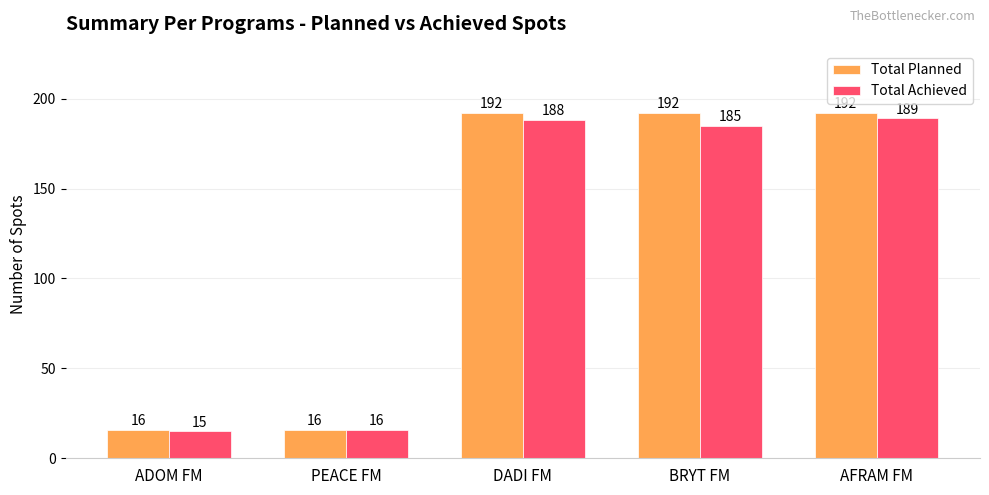

Does the chart contain any negative values?

No